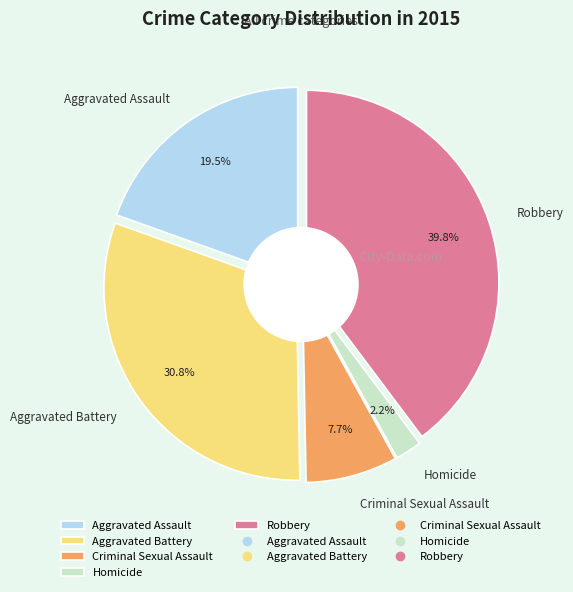

To the nearest percent, what portion does Robbery represent?

40%